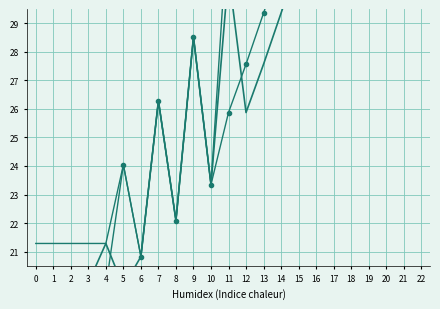

What is the difference between the highest and lowest values at 10?

31.9